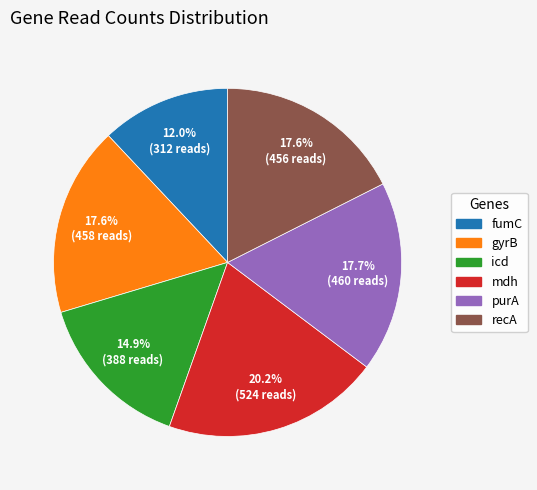

The icd slice represents 15% of the pie. True or false?

True